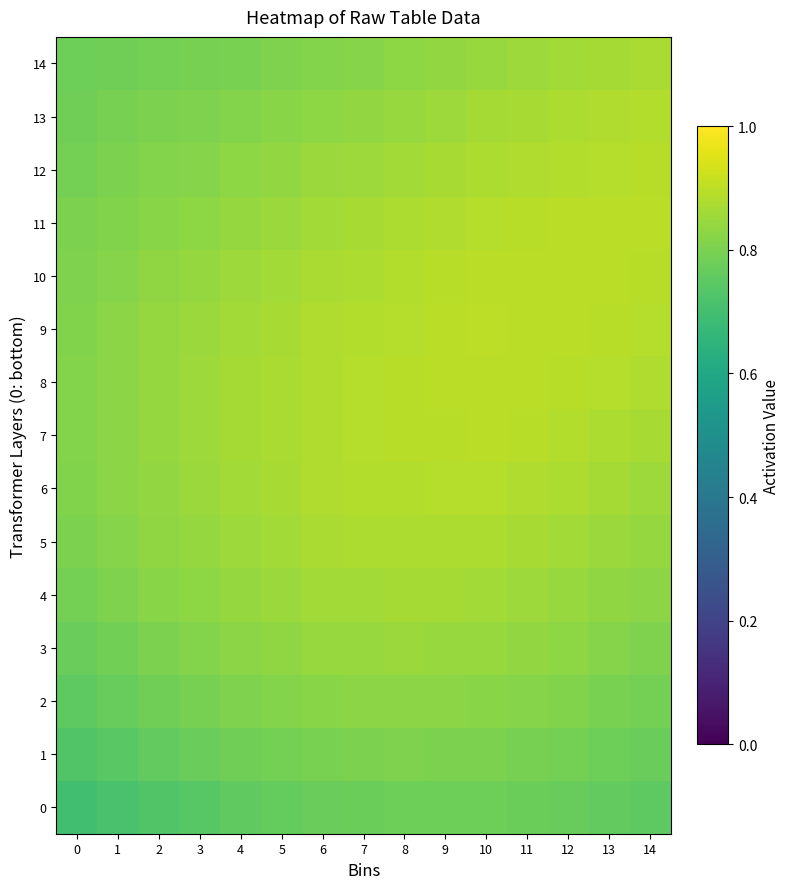

How many categories are shown in the chart?

15